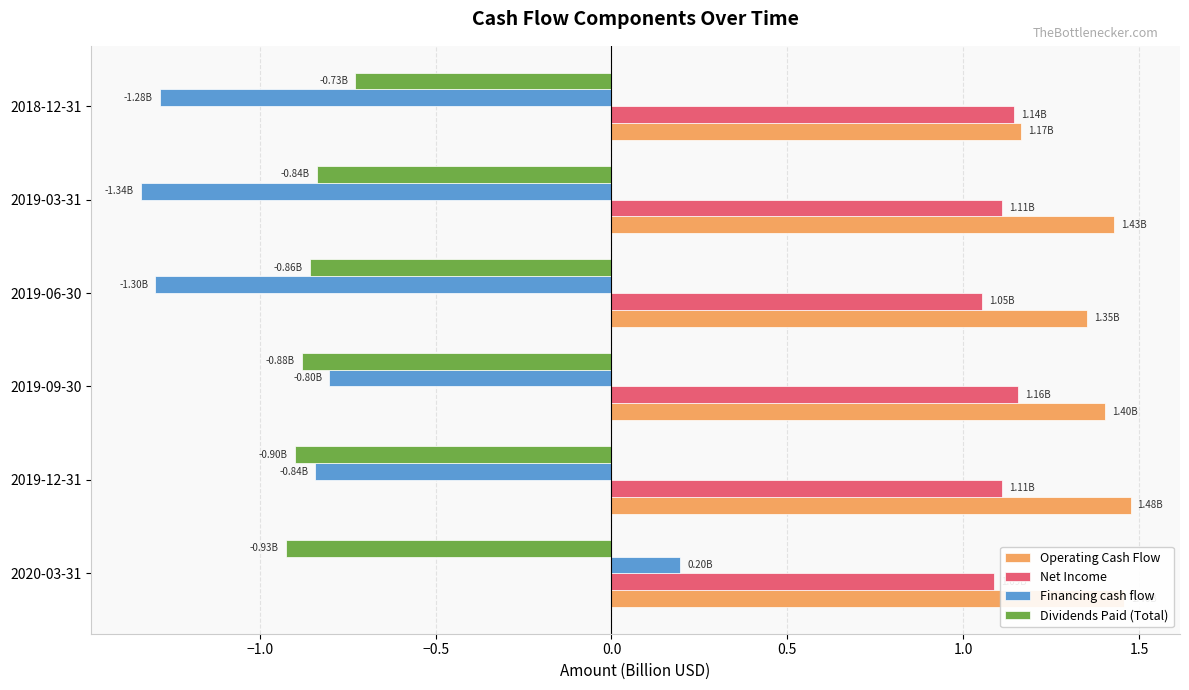

Is the value of Operating Cash Flow at 2019-06-30 greater than the value of Financing cash flow at 2019-03-31?

Yes